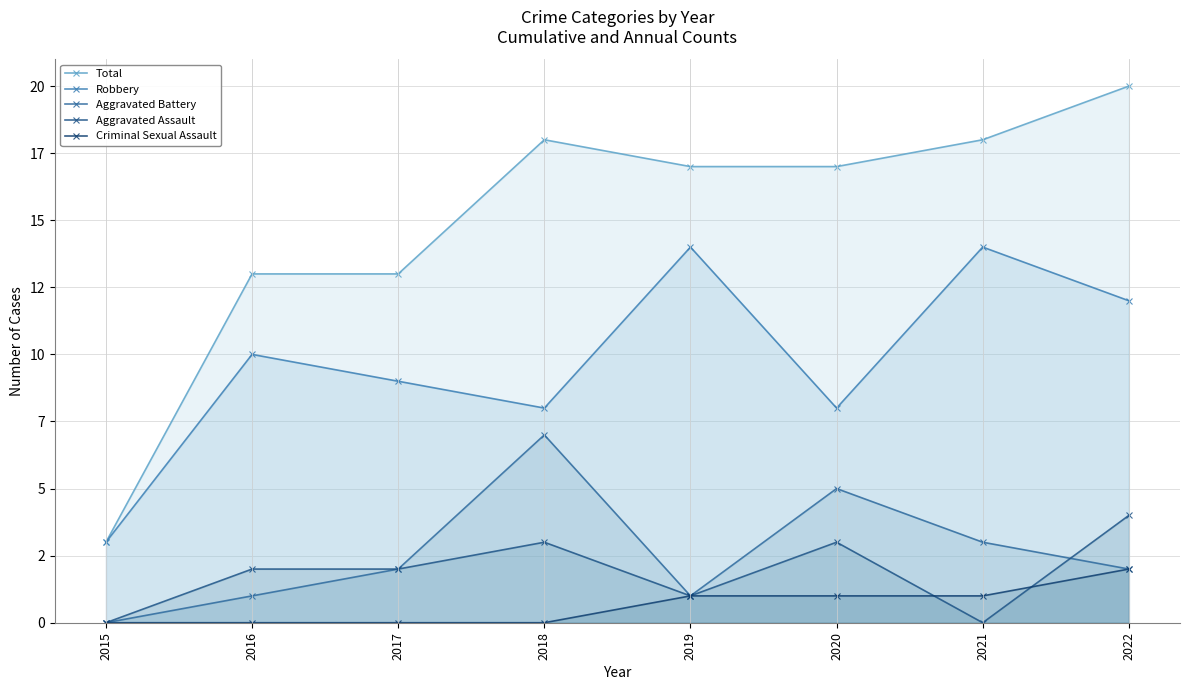

Between 2017 and 2018, which series saw the biggest shift?

Total